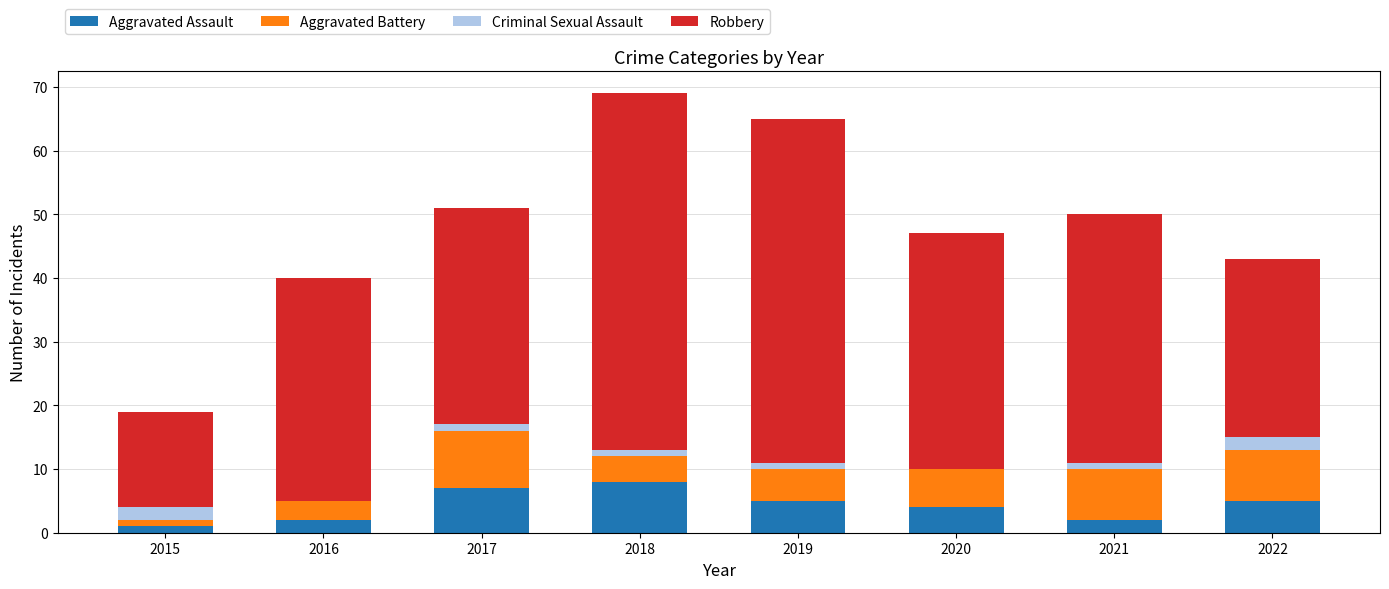

Is it true that Aggravated Assault equals 1 at 2015?

True